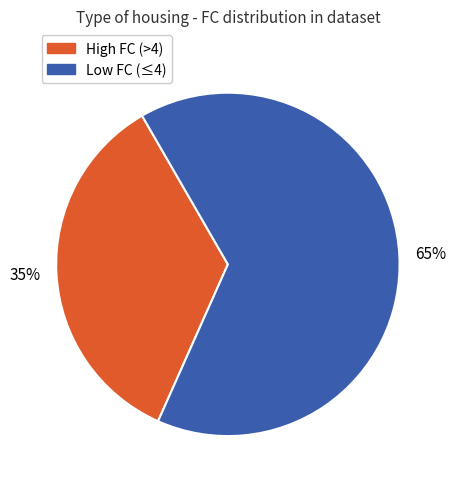

To the nearest percent, what is the difference between the largest and smallest slice percentages?

30%